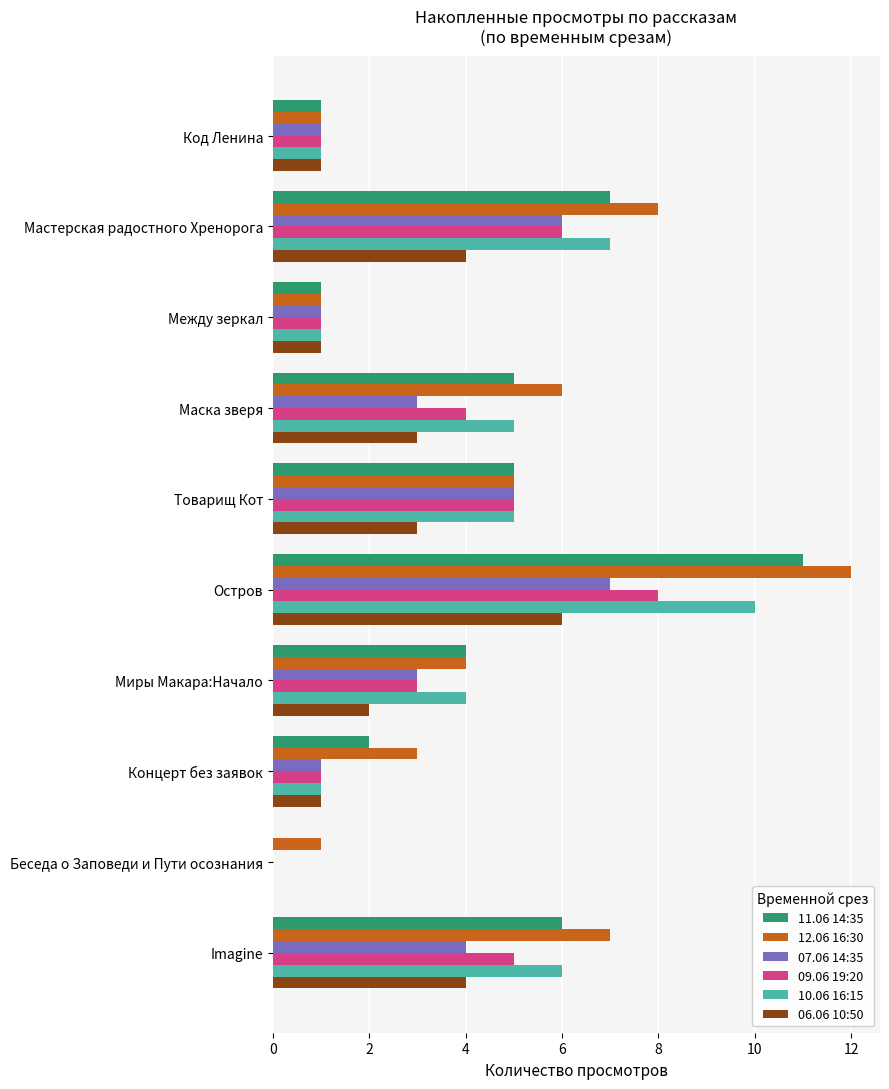

Between Мастерская радостного Хренорога and Миры Макара:Начало, which series saw the biggest shift?

12.06 16:30